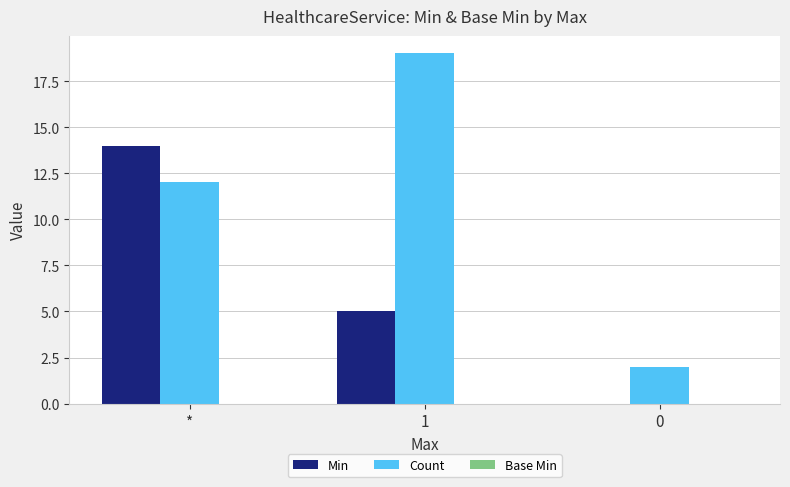

Count the number of categories in the chart.

3